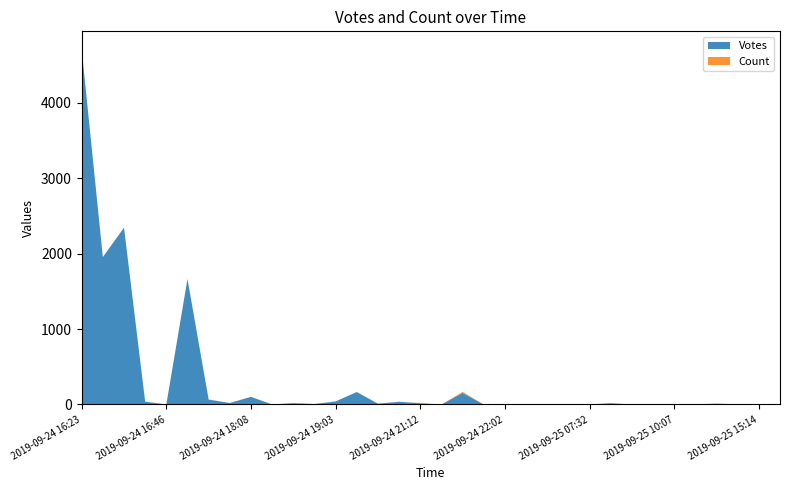

Reading right to left, list all the values displayed in this chart.

Votes: 0	0	0	11	0	0	0	0	17	0	0	1	1	0	0	154	0	17	36	11	165	41	6	18	0	101	20	65	1663	0	38	2344	1954	4709
Count: 1	2	1	2	1	1	1	1	1	1	1	1	1	4	1	13	1	2	1	1	1	1	1	1	1	2	1	1	1	1	1	1	1	2